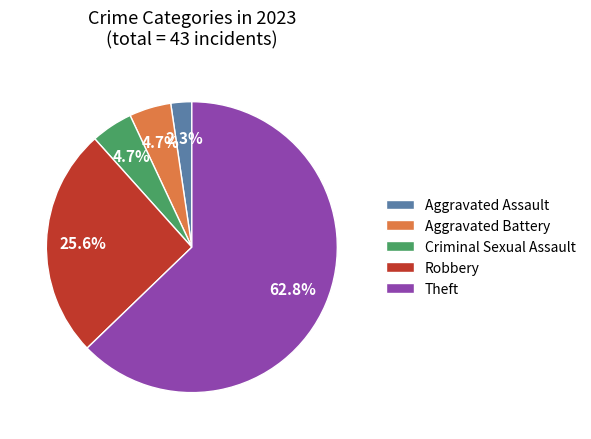

What is the ratio of the value at Aggravated Battery to the value at Criminal Sexual Assault?

1.0